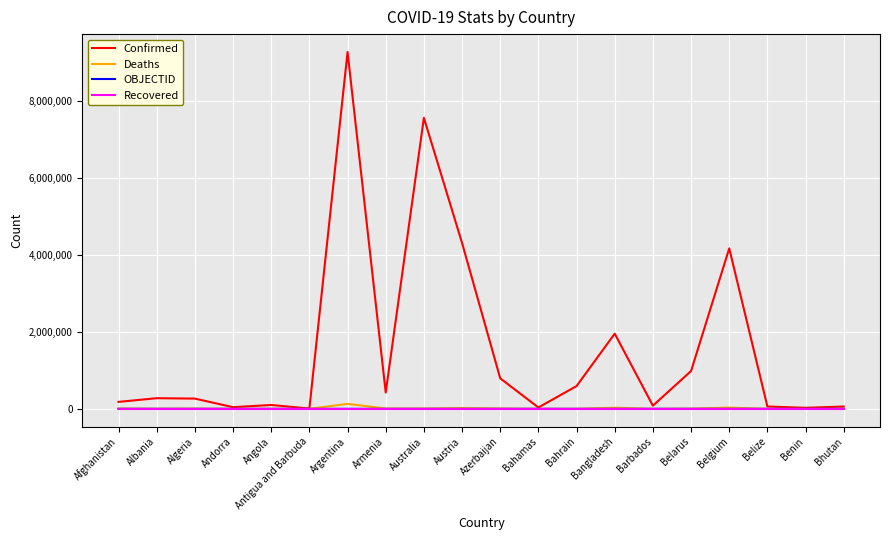

Which series has the largest total across all categories?

Confirmed